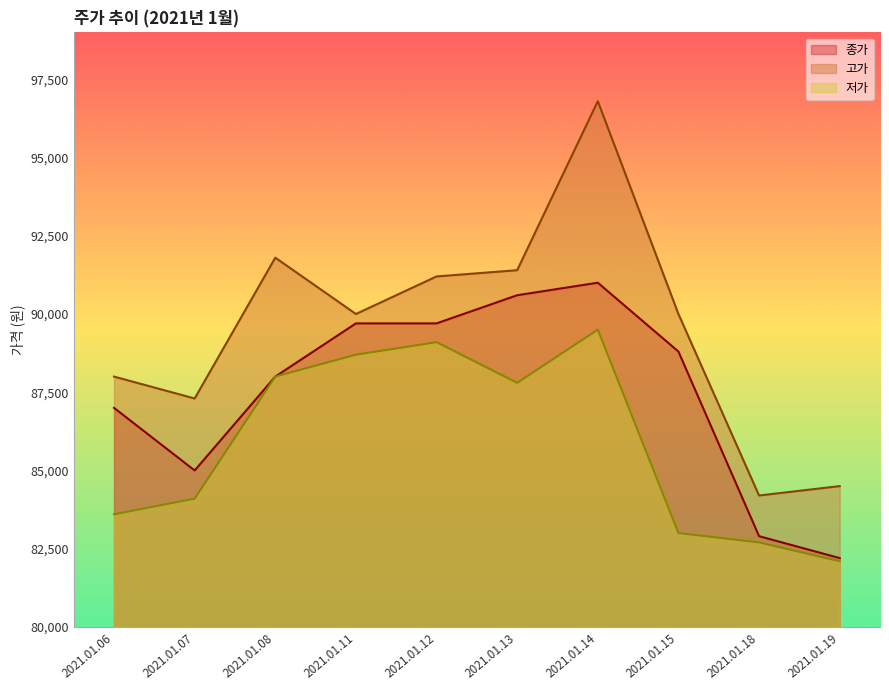

Reading left to right, what are all the values shown in this chart?

종가: 87000	85000	88000	89700	89700	90600	91000	88800	82900	82200
고가: 88000	87300	91800	90000	91200	91400	96800	90000	84200	84500
저가: 83600	84100	88000	88700	89100	87800	89500	83000	82700	82100